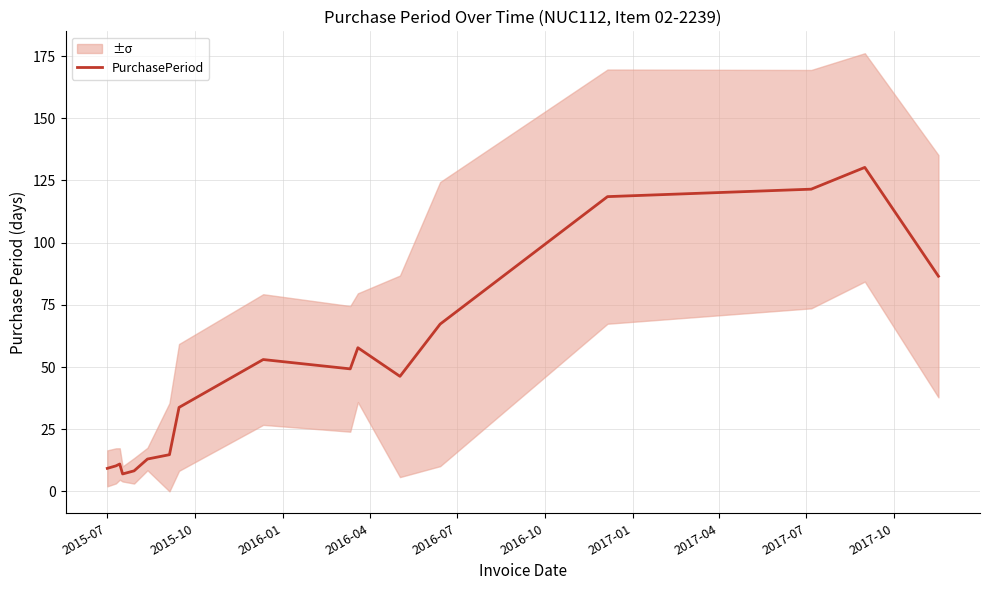

Count the number of data series in this chart.

1